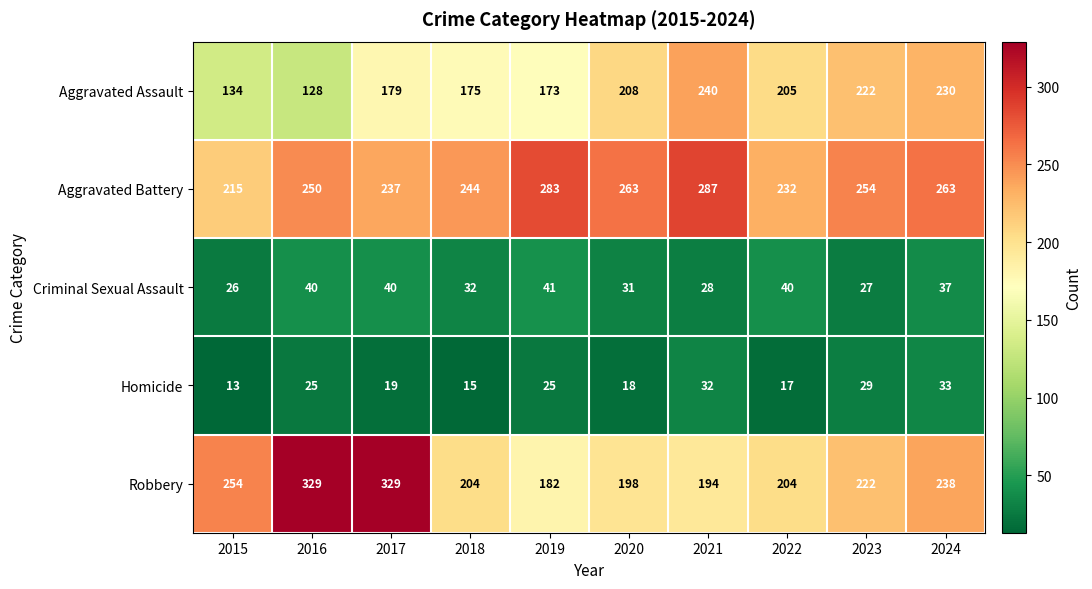

The Homicide series shows 18 at 2020. True or false?

True